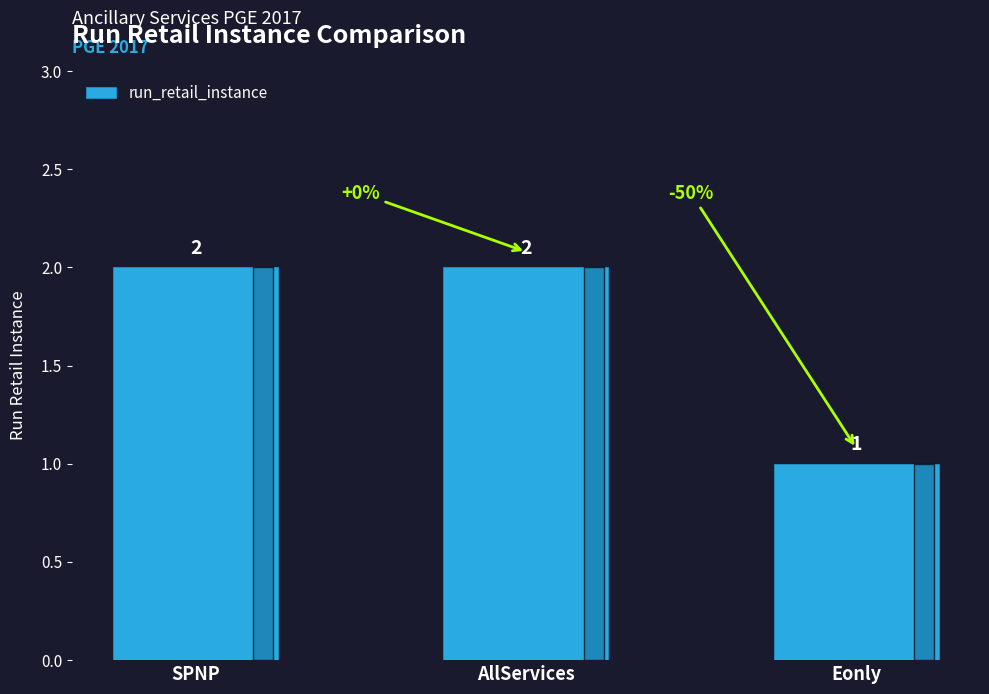

Which has a higher value, SPNP or Eonly?

SPNP